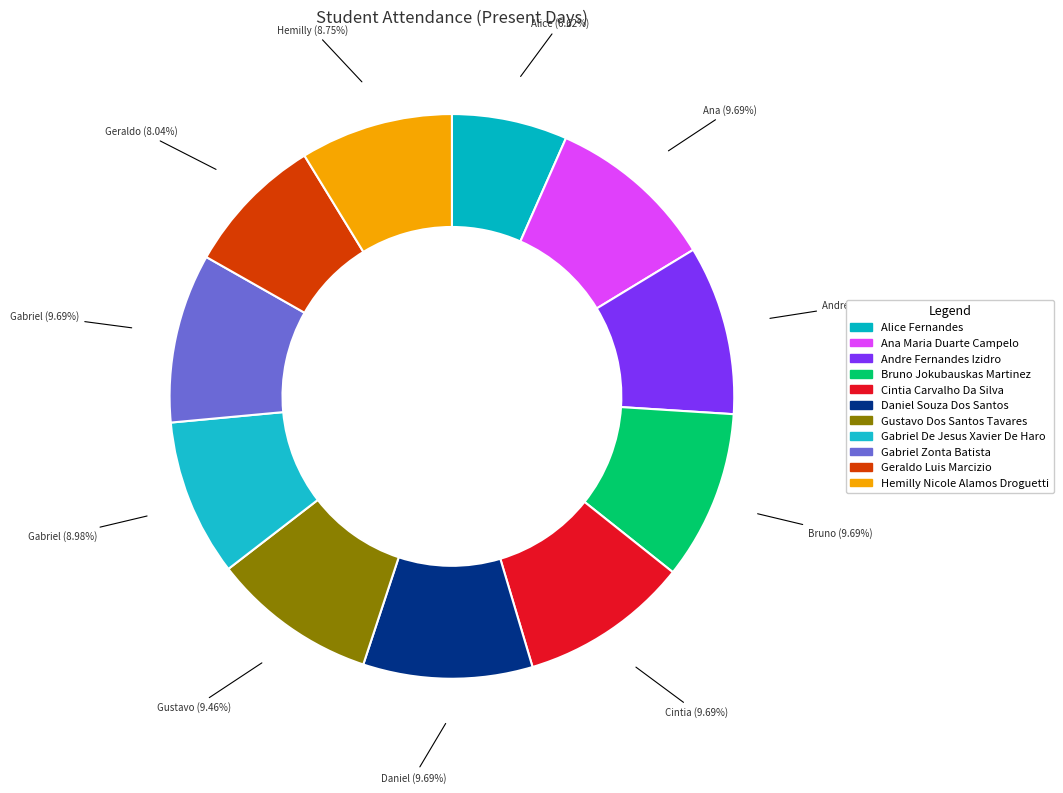

To the nearest percent, what is the average slice percentage?

9%